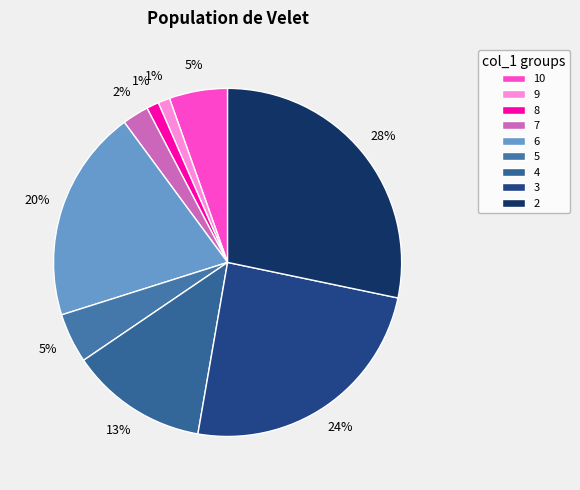

How many segments does this pie chart have?

9